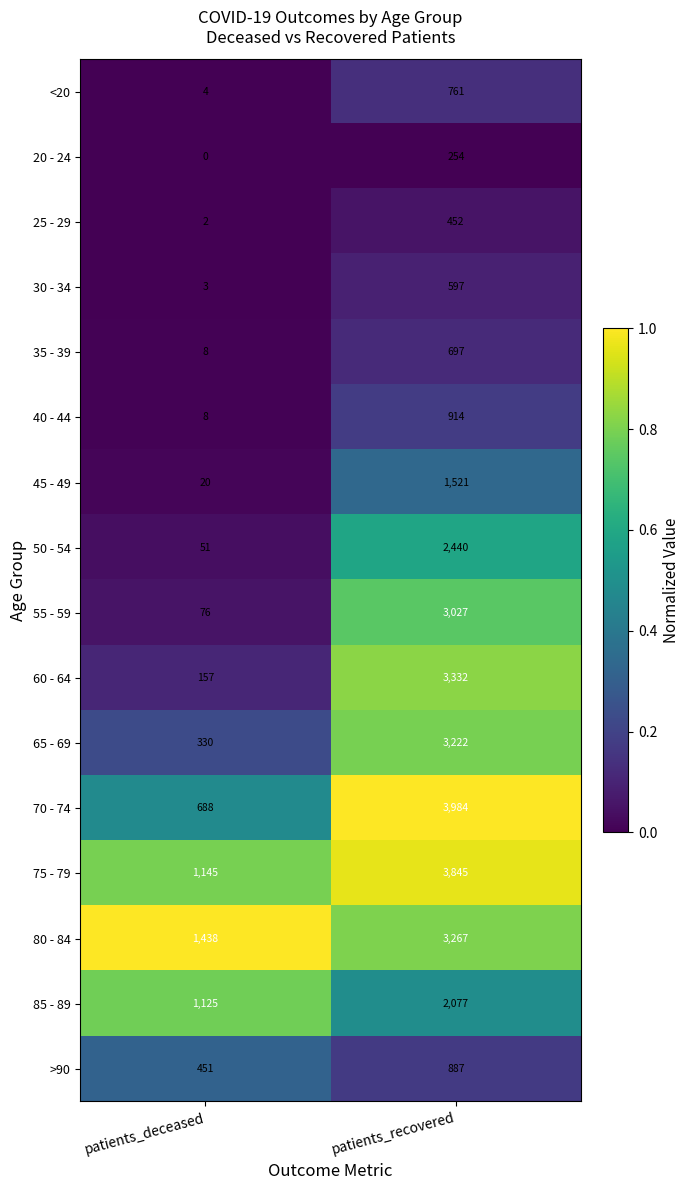

What is the sum of all 20 - 24 values?

254